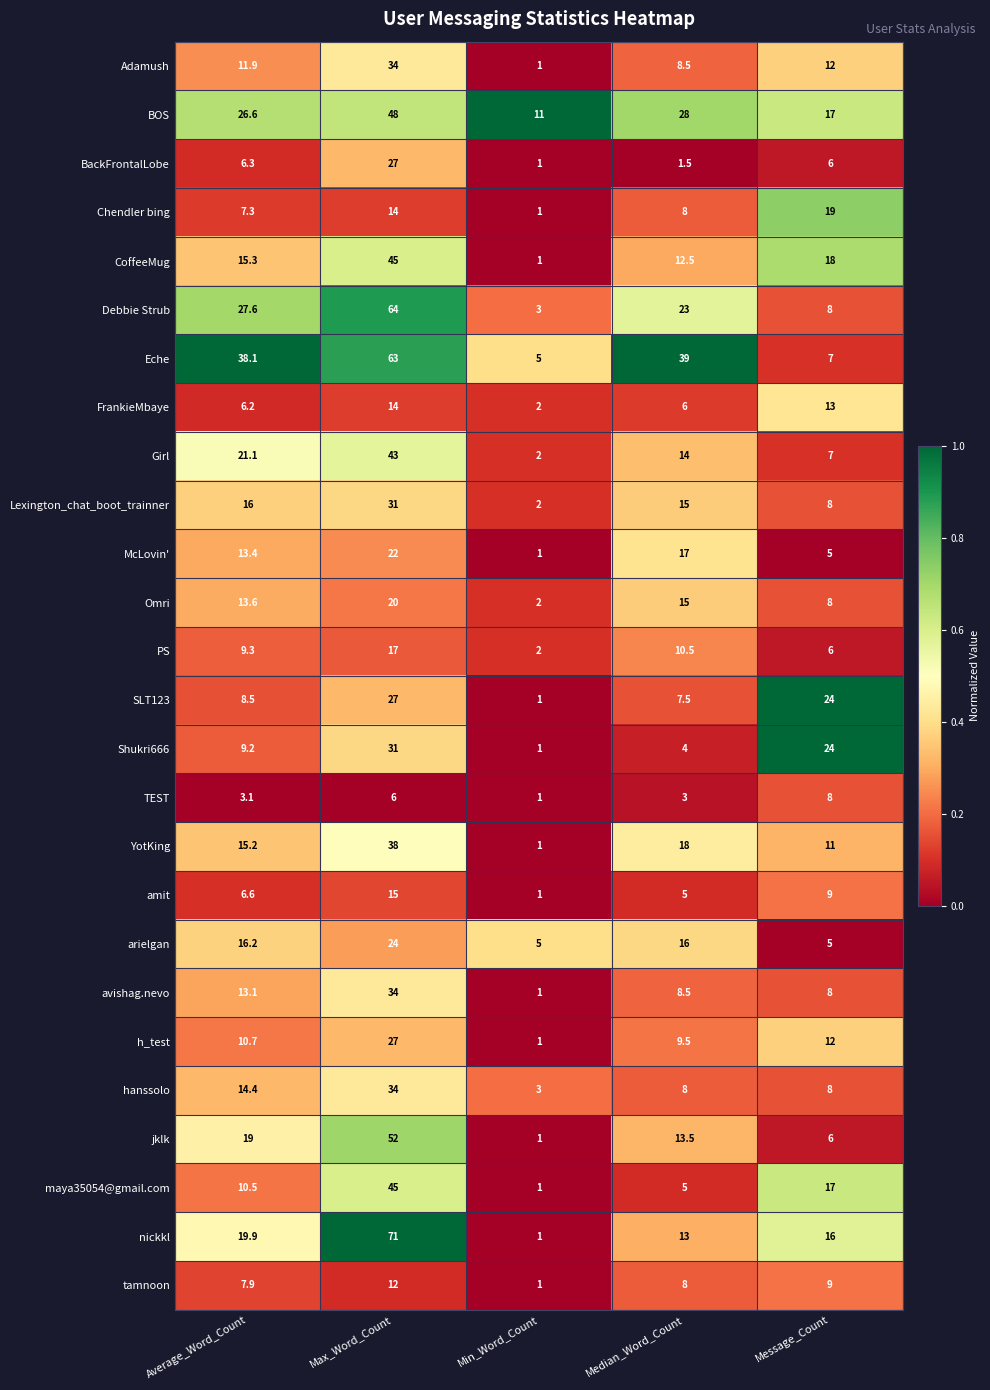

Which label corresponds to the smallest value in the chart?

Min_Word_Count